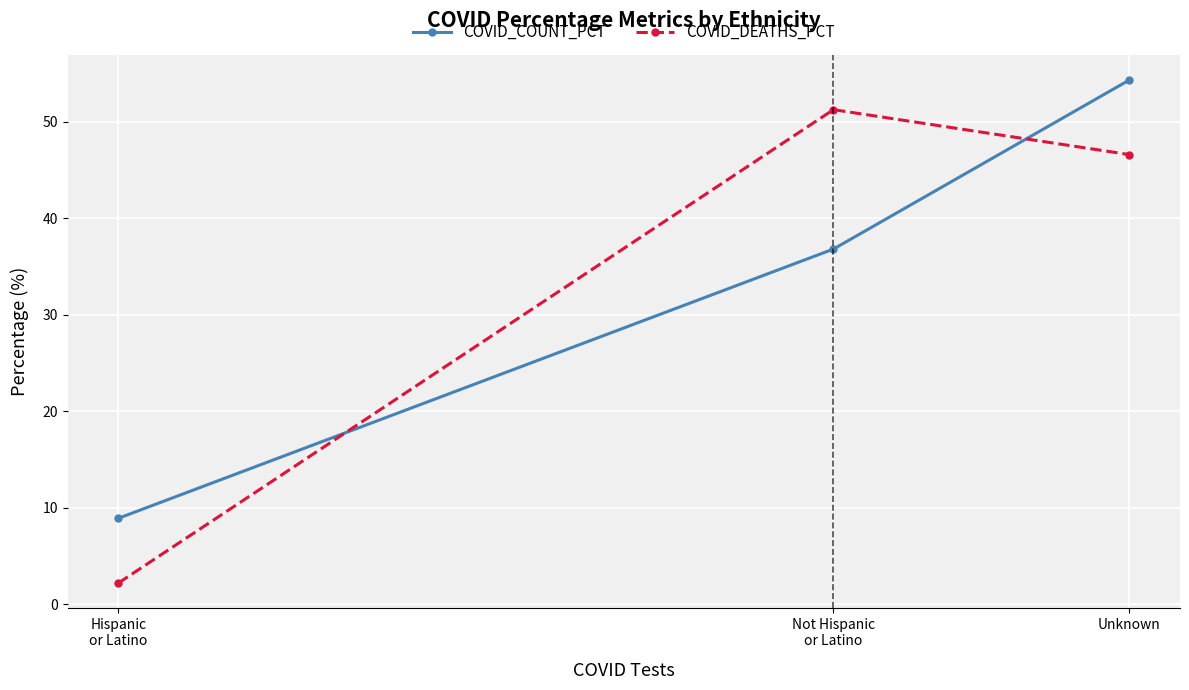

Rank the categories by COVID_COUNT_PCT value from lowest to highest.

Hispanic
or Latino, Not Hispanic
or Latino, Unknown